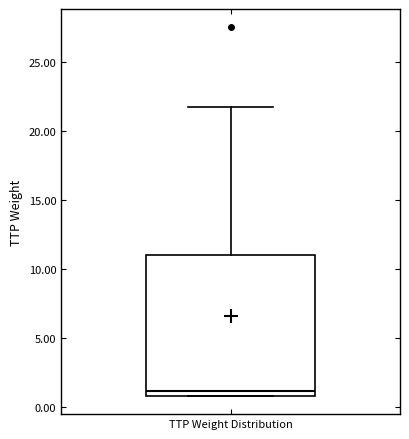

Transcribe this box plot: give where the median line is, the range the box spans, and where the two whiskers end, as read against the y-axis. The values are not printed on the chart, so give them approximately, as read against the axis.

median 1 (just above the box's lower edge), box 1 to 11, whiskers 1 to 22